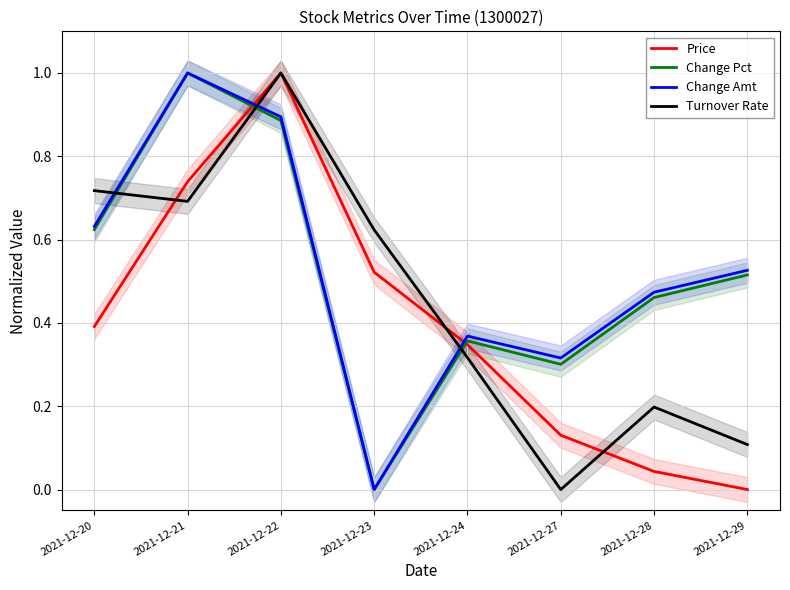

What are all the series names shown in the legend?

Price, Change Pct, Change Amt, Turnover Rate